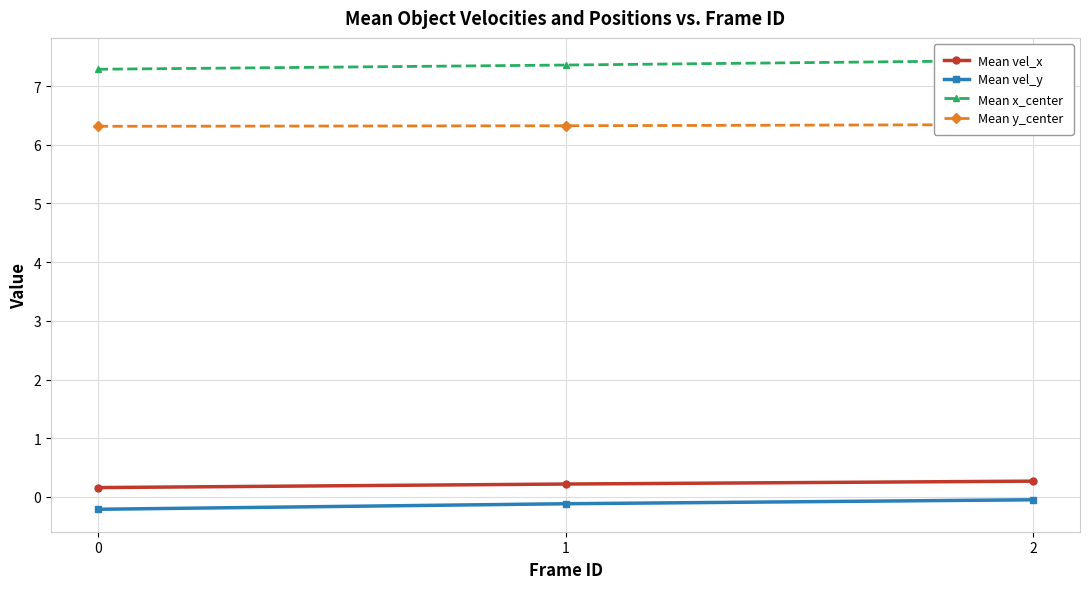

Is this an area chart (filled region under the line)?

No